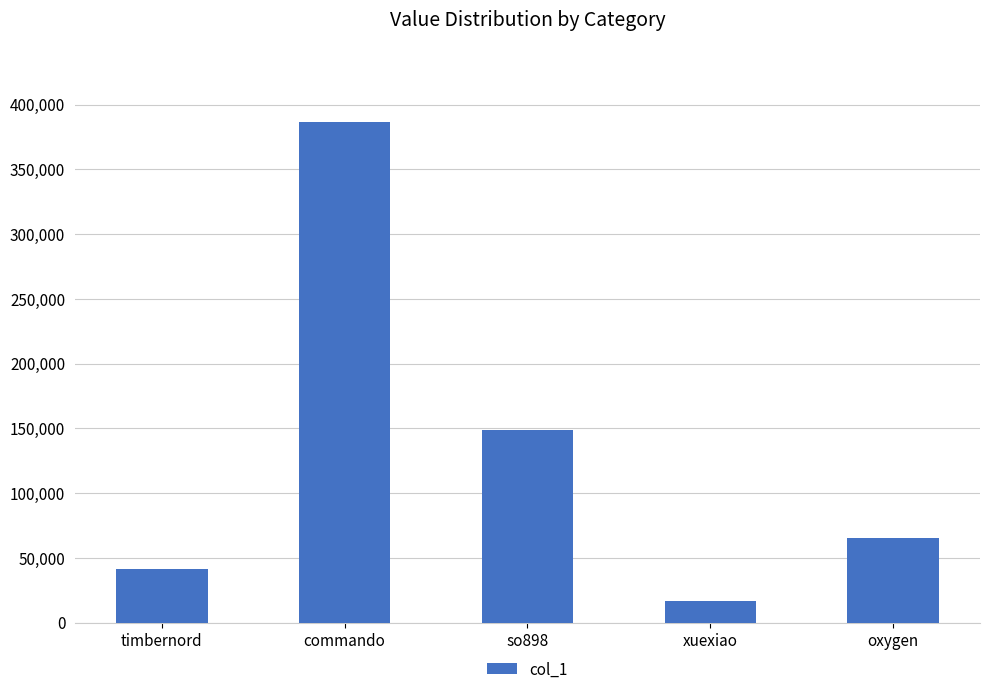

Count the number of categories in the chart.

5